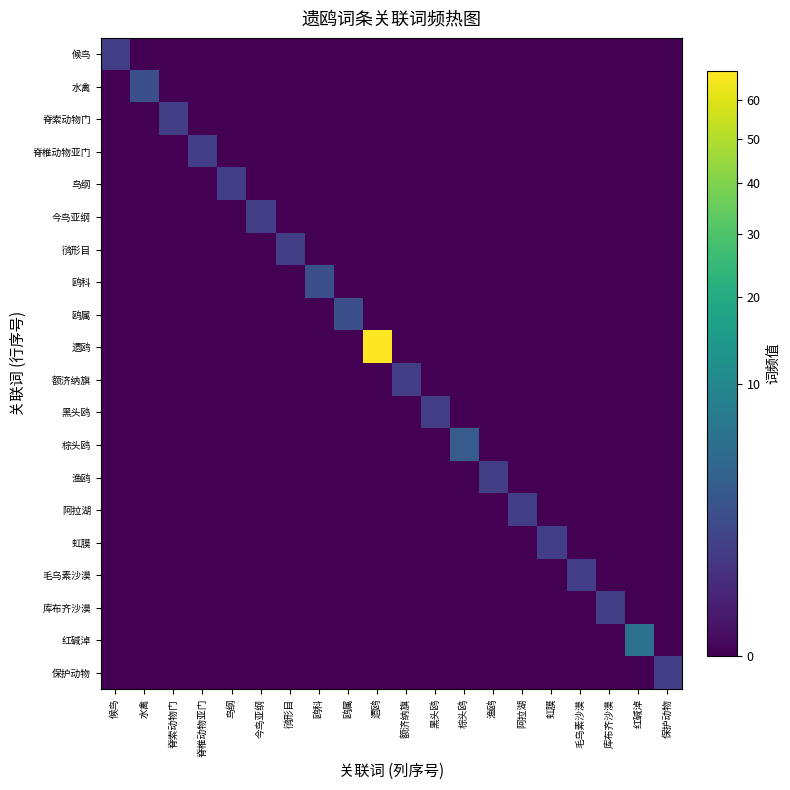

What is the total value across all series at 水禽?

2